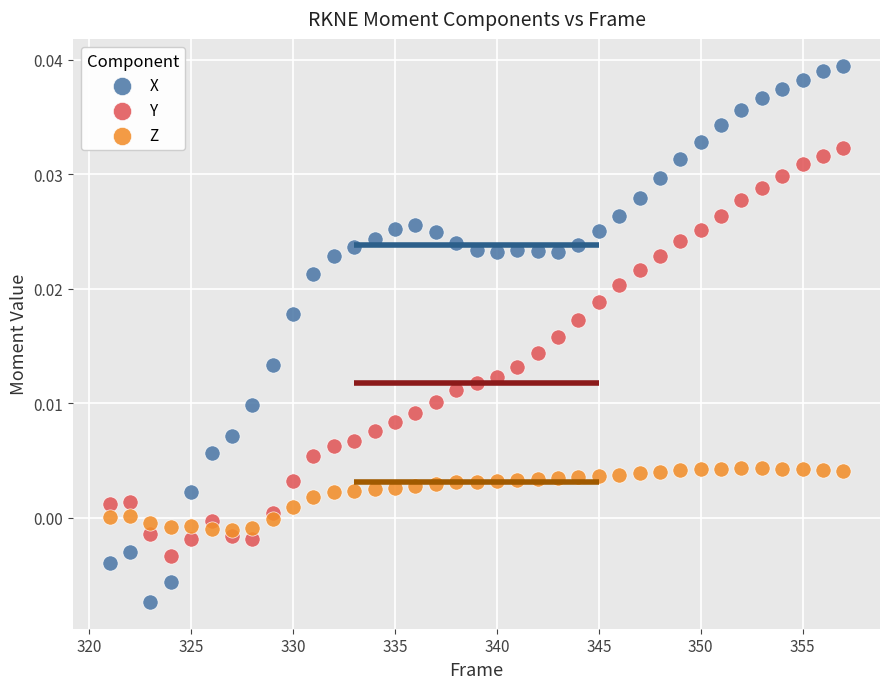

Which series reaches the maximum Y coordinate?

X